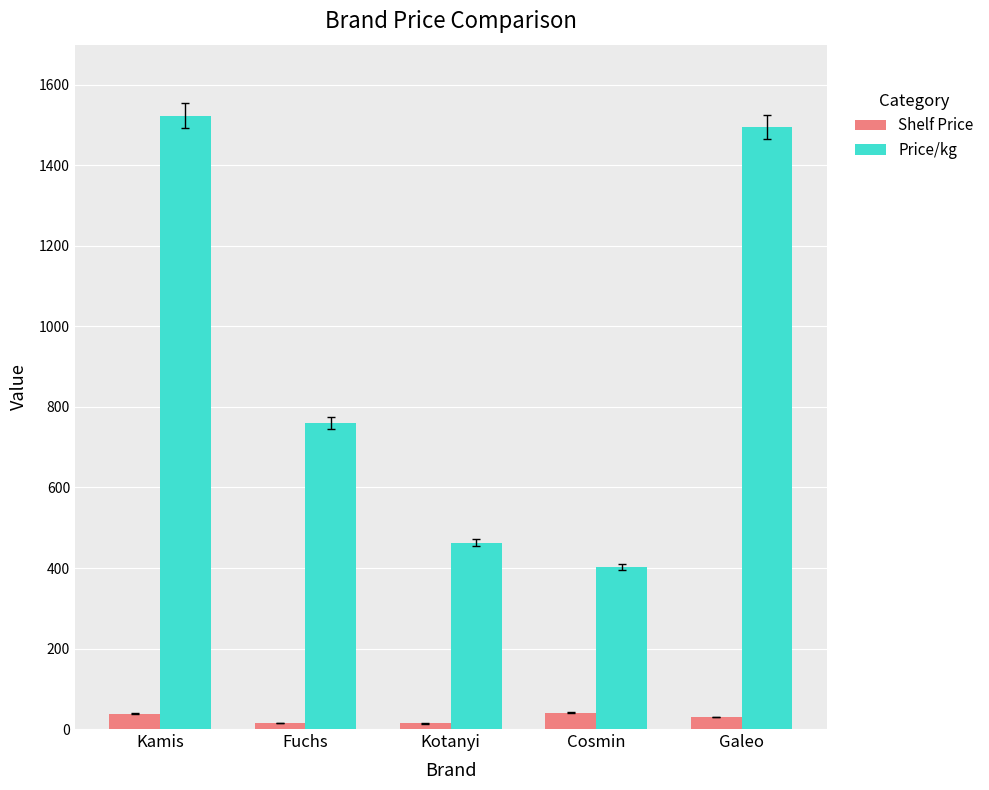

The Price/kg series shows 1524.0 at Kamis. True or false?

True